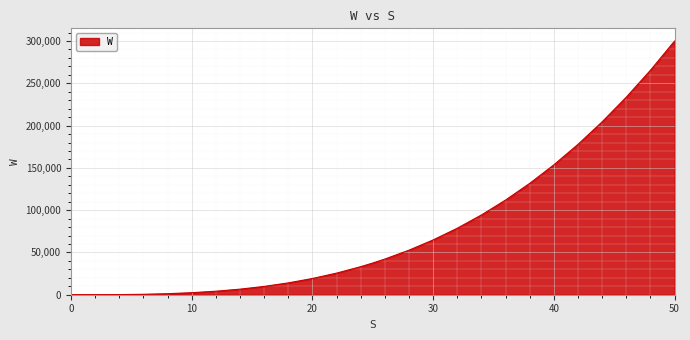

What is the greatest value displayed?

300000.0